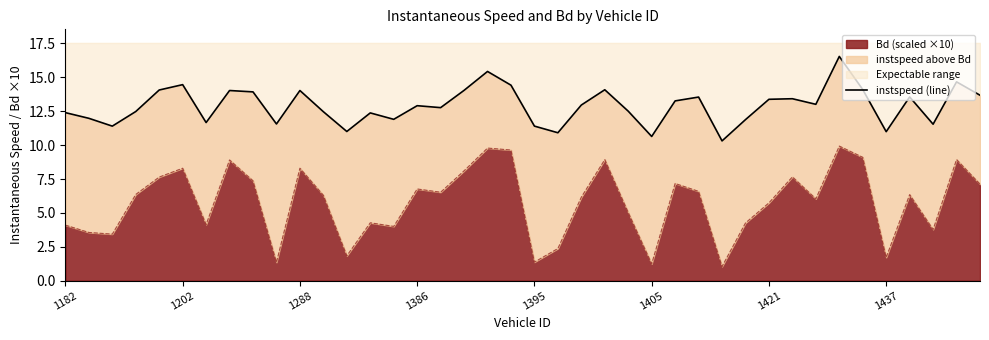

What is the maximum value for Bd (scaled ×10)?

9.9